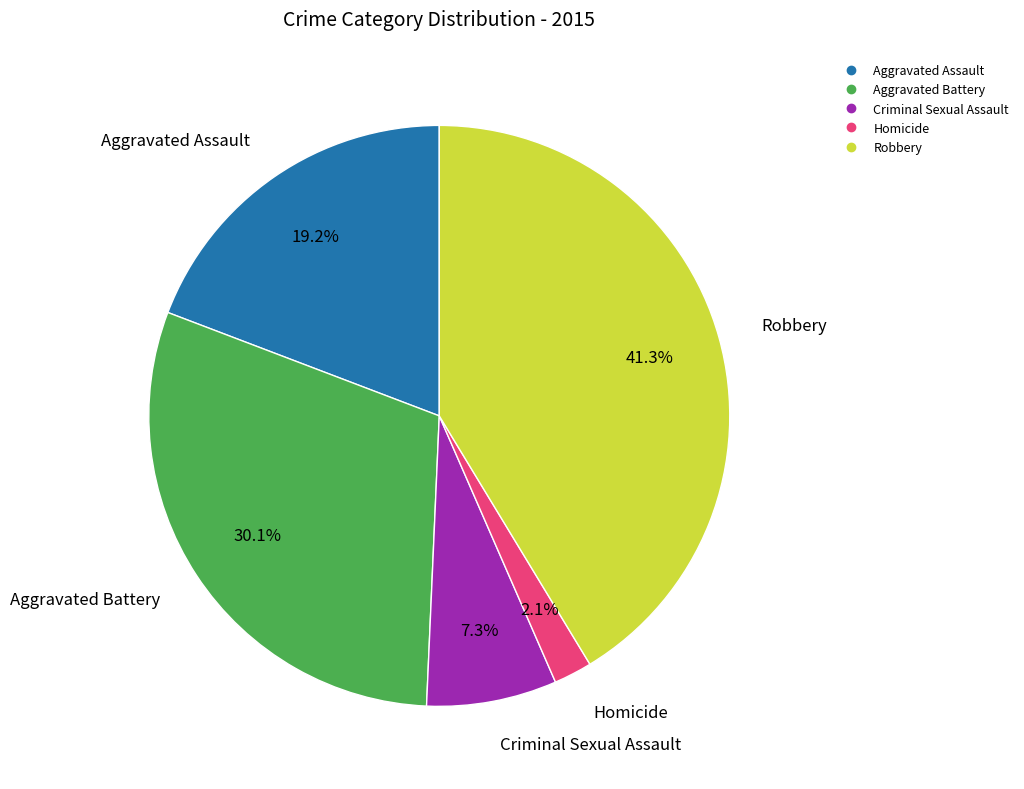

Does Aggravated Assault account for over 50% of the chart?

No